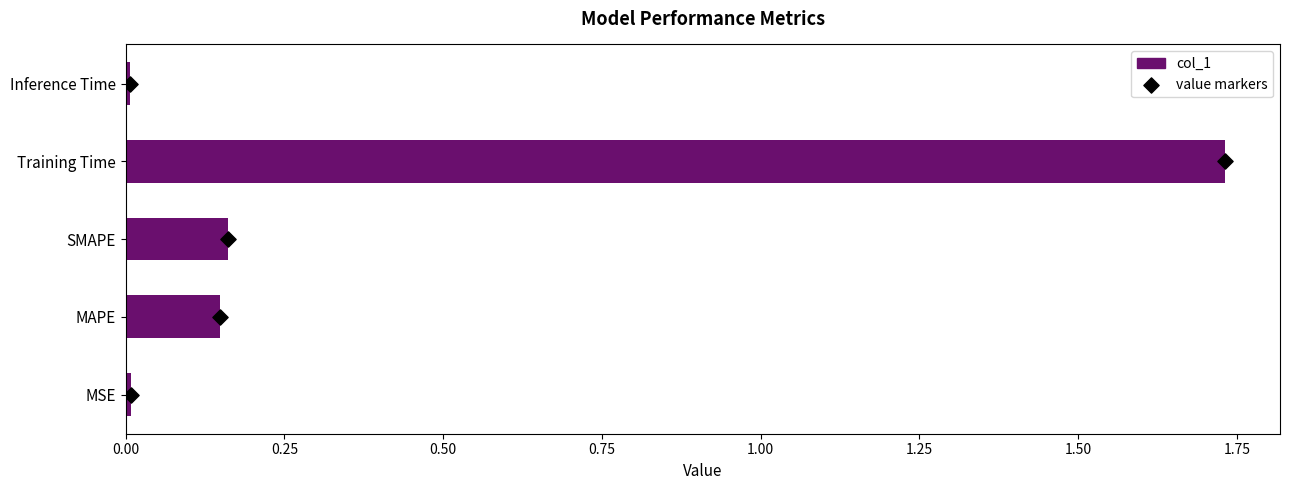

At which label does col_1 reach its peak?

Training Time